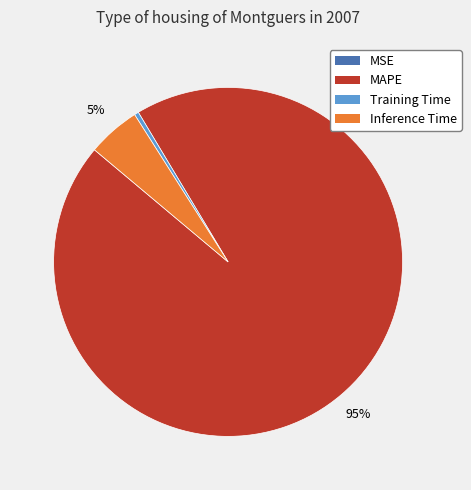

What is the largest slice in the pie chart?

MAPE